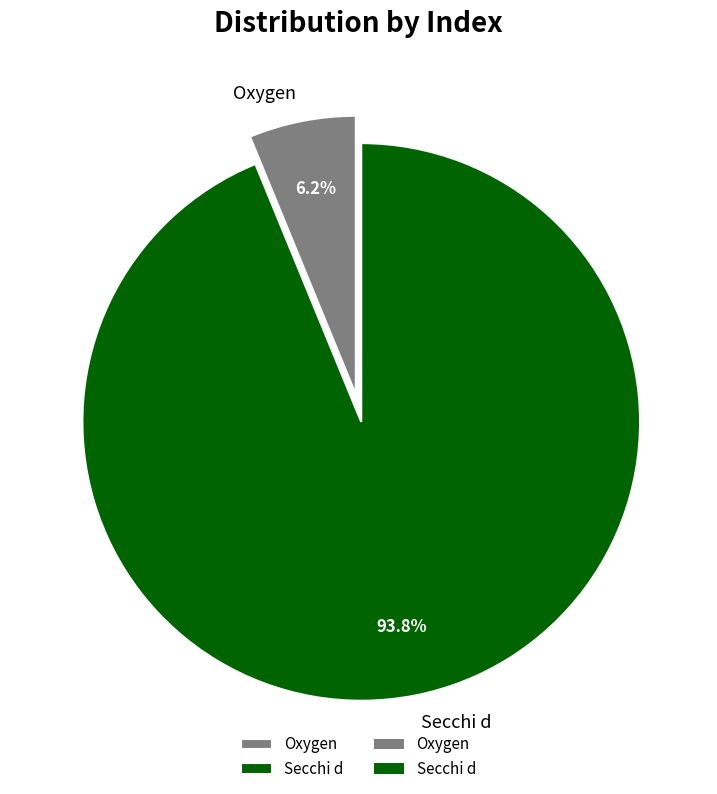

What portion of the pie excludes Oxygen?

93.8%